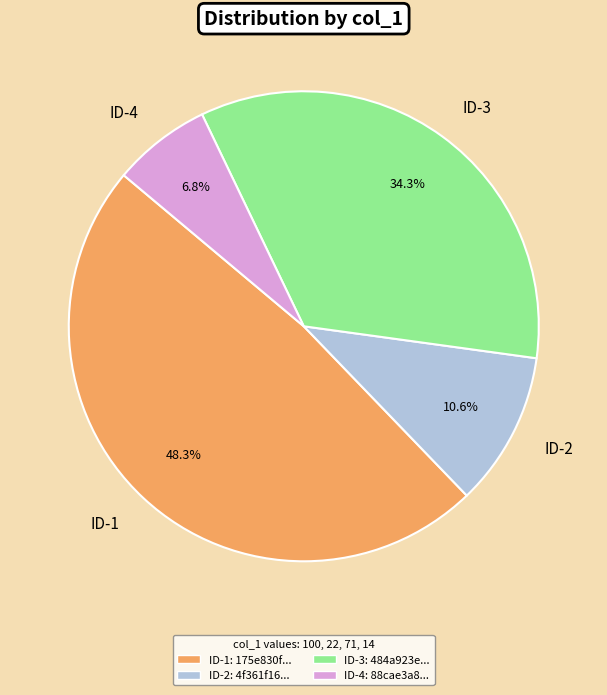

Which has a higher value, ID-2 or ID-3?

ID-3